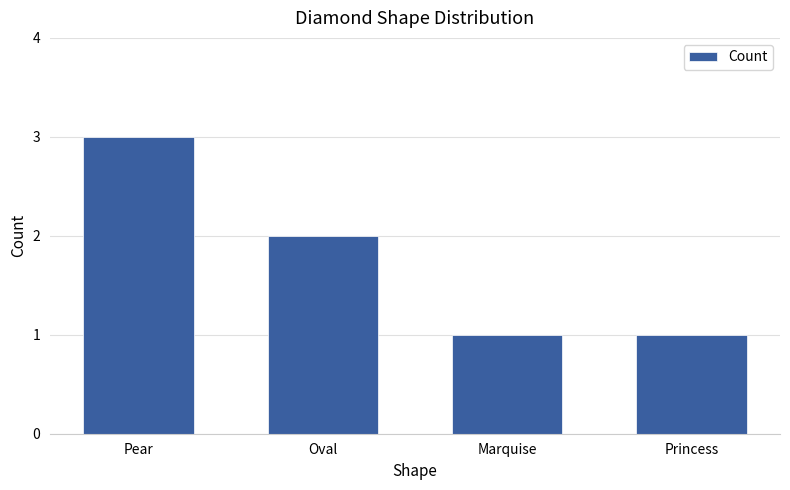

Where is the data nearest to the value 2?

Oval